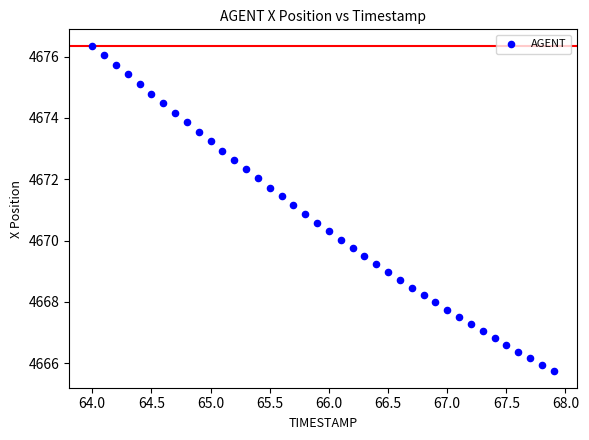

What is the range of X values (max minus min)?

3.9